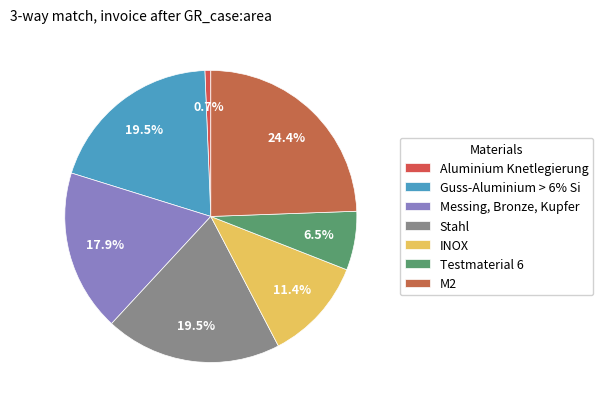

Count the number of slices in the pie.

7